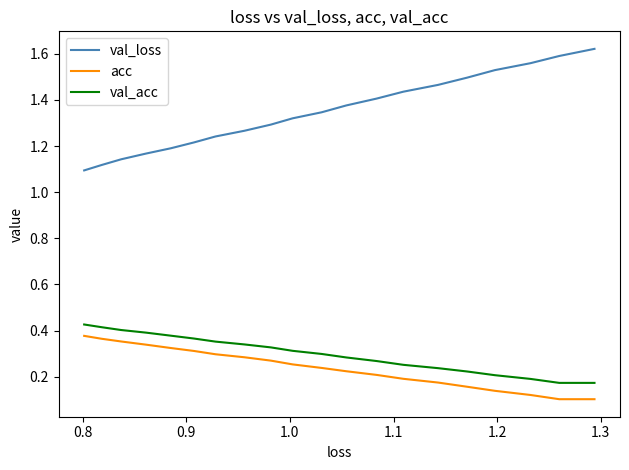

What is the difference between the maximum and minimum values in the val_acc series?

0.3